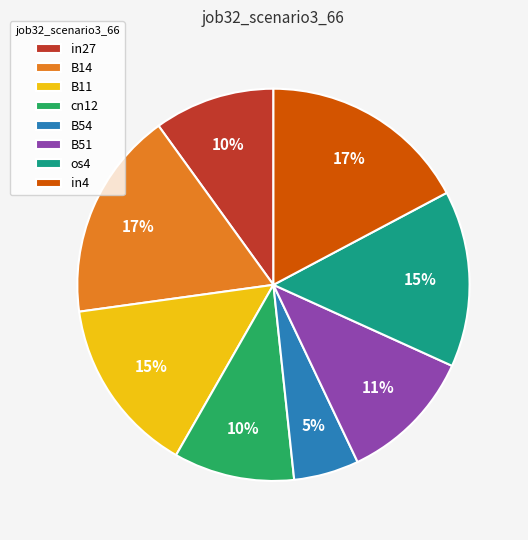

Is os4 the majority of the pie?

No